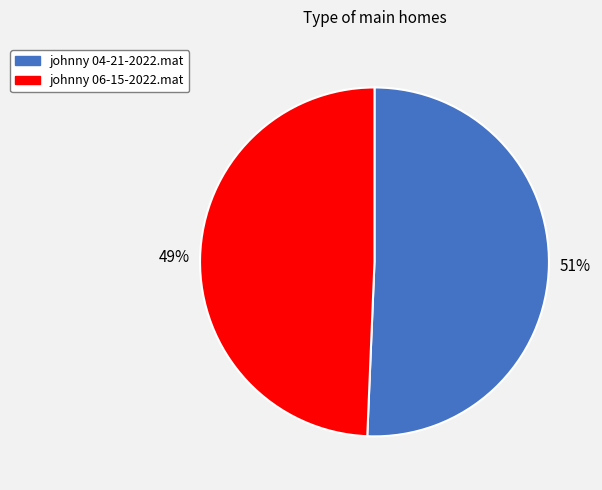

Rank the categories by value from lowest to highest.

johnny 06-15-2022.mat, johnny 04-21-2022.mat